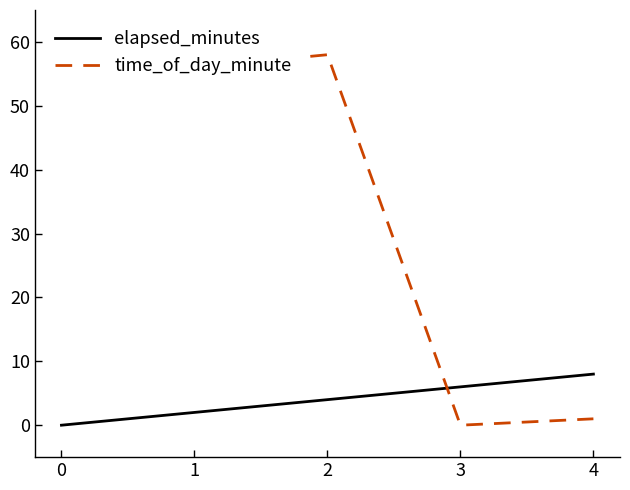

How many times do elapsed_minutes and time_of_day_minute cross each other?

1